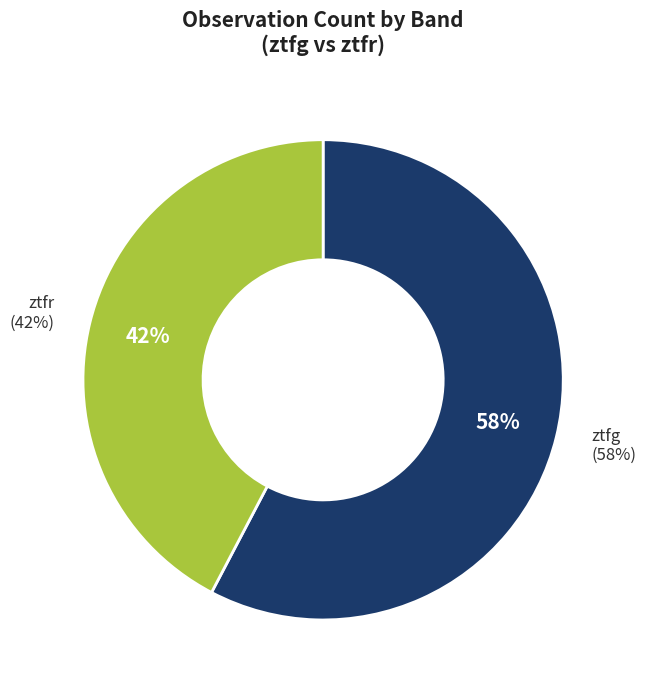

To the nearest percent, what portion does ztfr represent?

42%